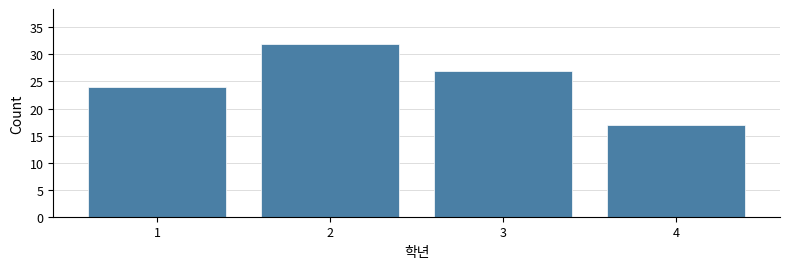

Reading left to right, list all the values displayed in this chart.

24	32	27	17